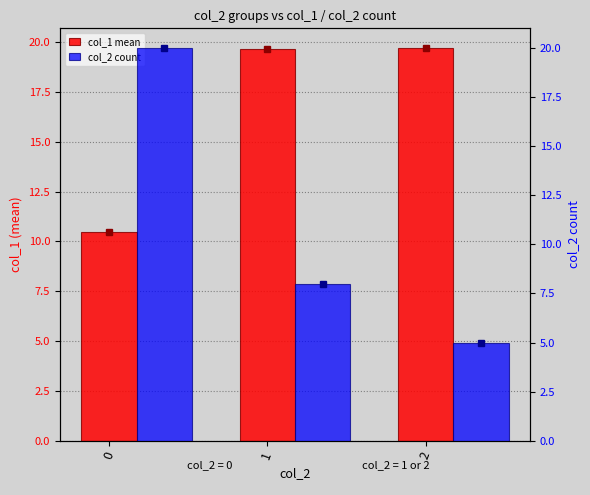

The value of col_2 count at 2 is 8.8. True or false?

False